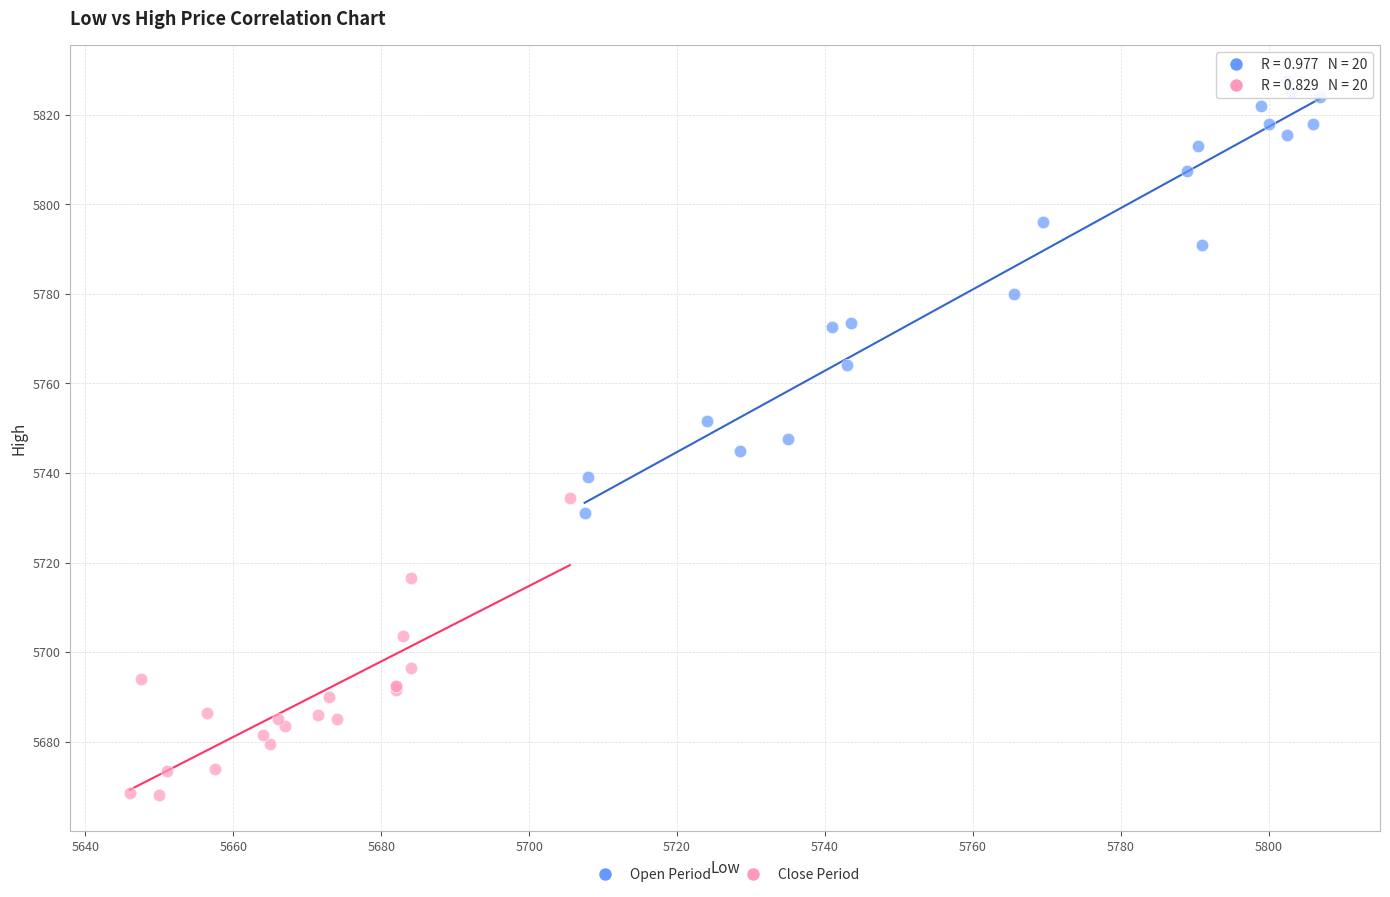

Which series reaches the minimum Y coordinate?

Close Period